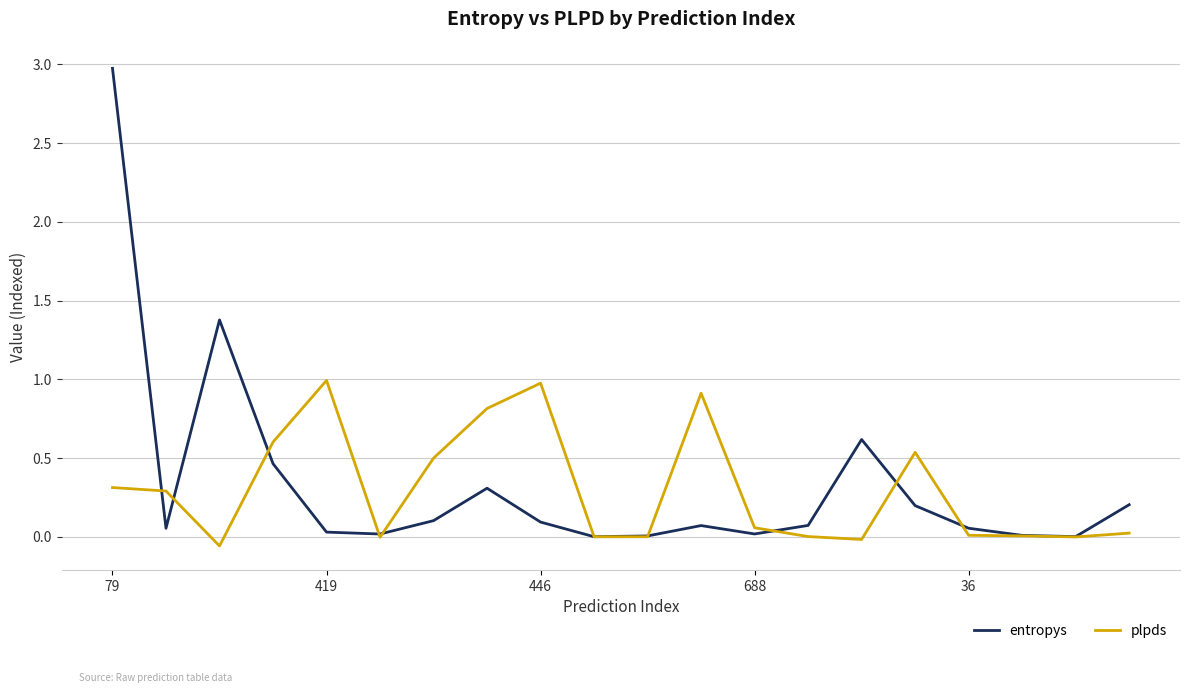

Which series has the largest range (max minus min)?

entropys